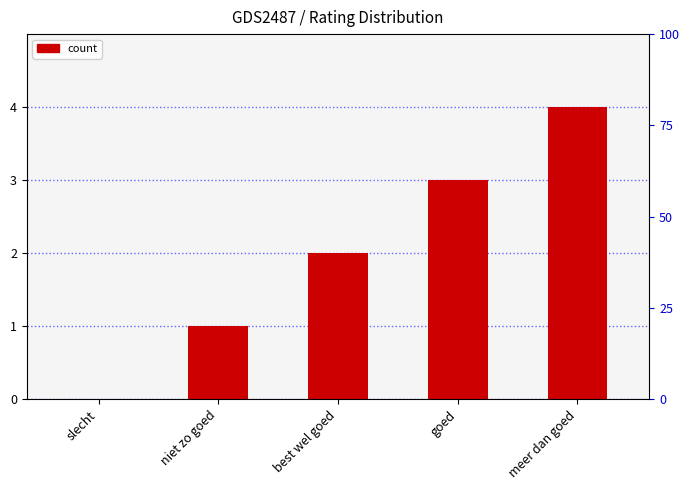

Does the chart contain stacked bars?

No